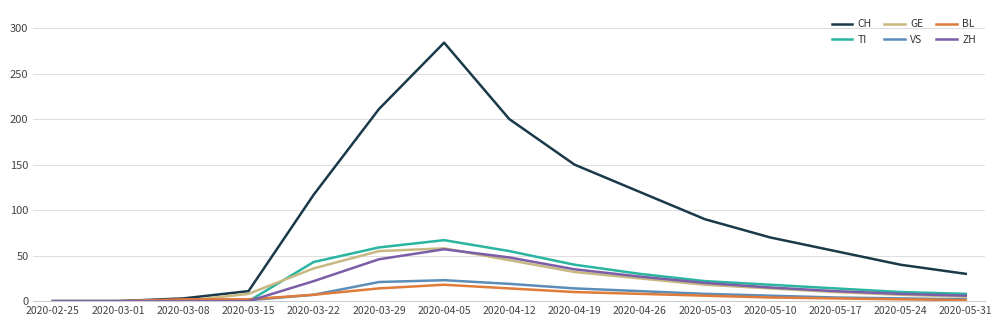

Which series ends up on top after the final intersection of TI and GE?

TI